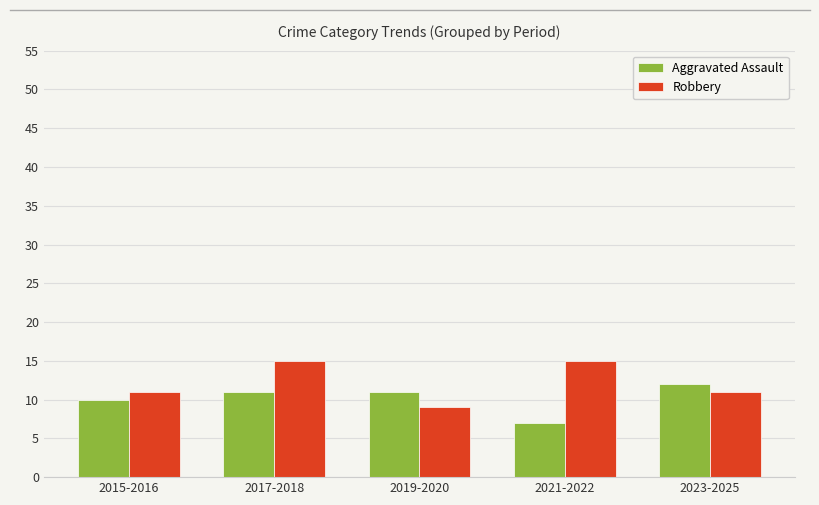

Is it true that Aggravated Assault equals 7 at 2021-2022?

True